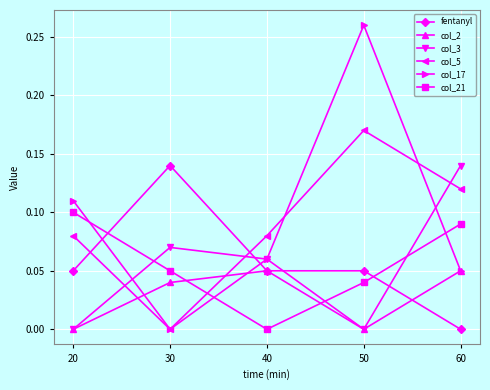

At which label is col_21 closest to 0?

40